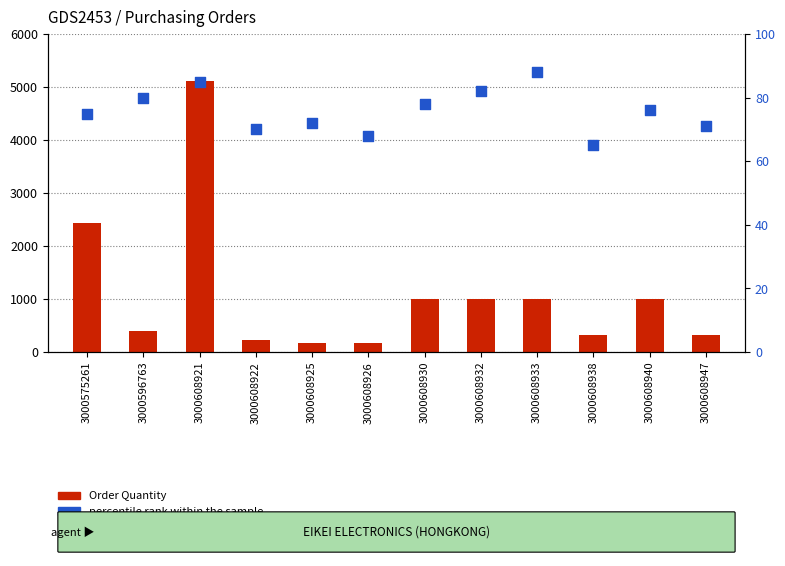

At how many categories does at least one series exceed 256?

9